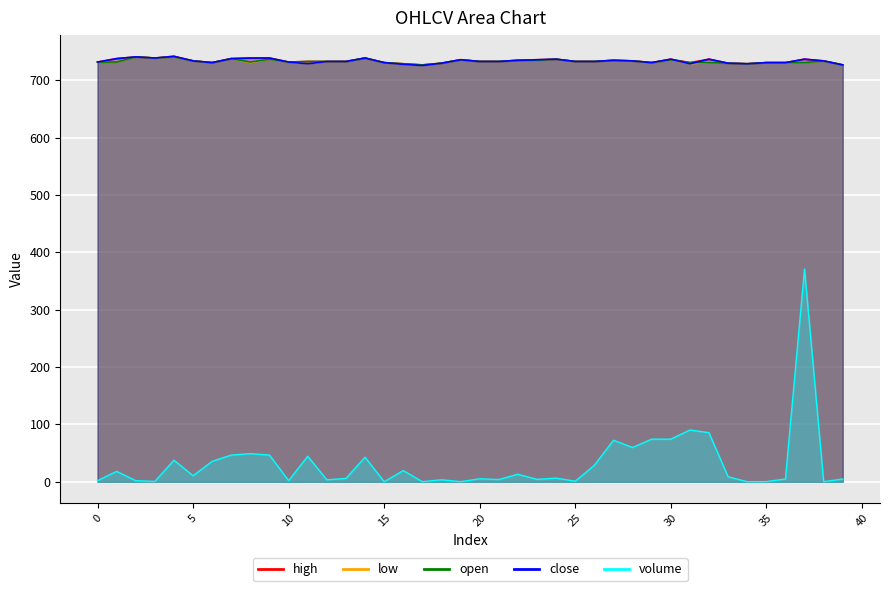

Is it true that low equals 734.0 at 5?

True